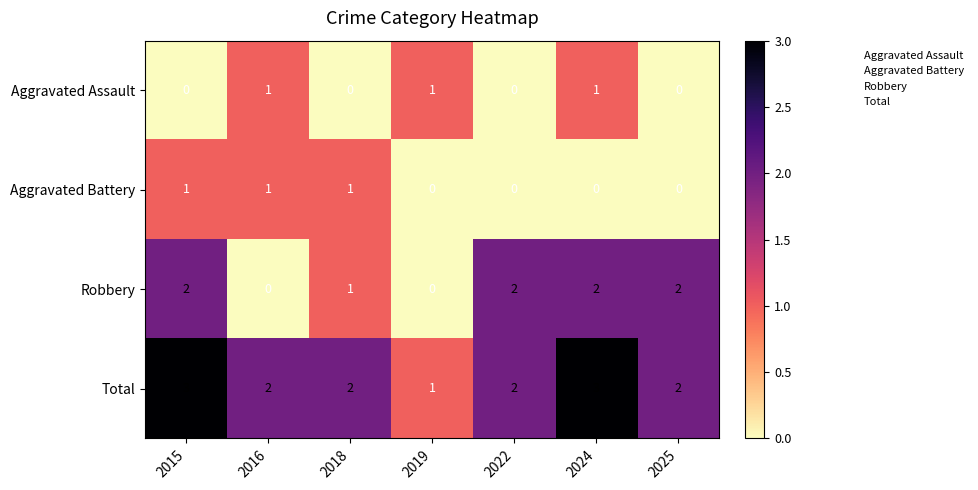

What is the sum of the Robbery values at 2022 and 2024?

4